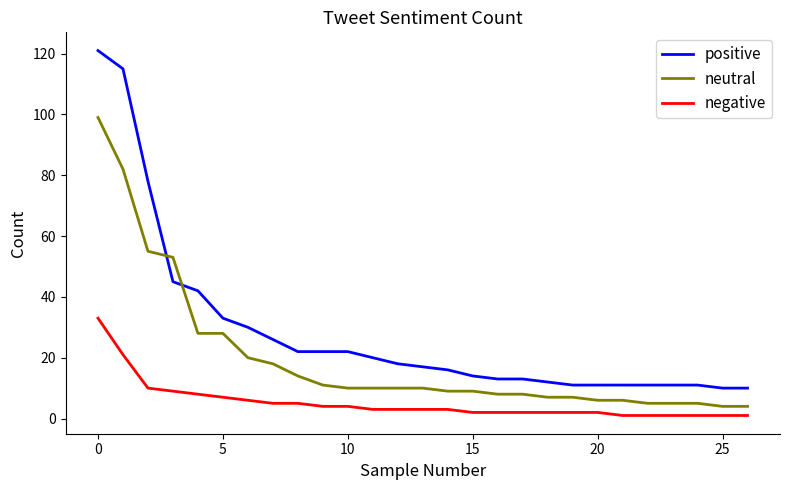

Reading right to left, extract all data points from this chart.

positive: 10	10	11	11	11	11	11	11	12	13	13	14	16	17	18	20	22	22	22	26	30	33	42	45	78	115	121
neutral: 4	4	5	5	5	6	6	7	7	8	8	9	9	10	10	10	10	11	14	18	20	28	28	53	55	82	99
negative: 1	1	1	1	1	1	2	2	2	2	2	2	3	3	3	3	4	4	5	5	6	7	8	9	10	21	33